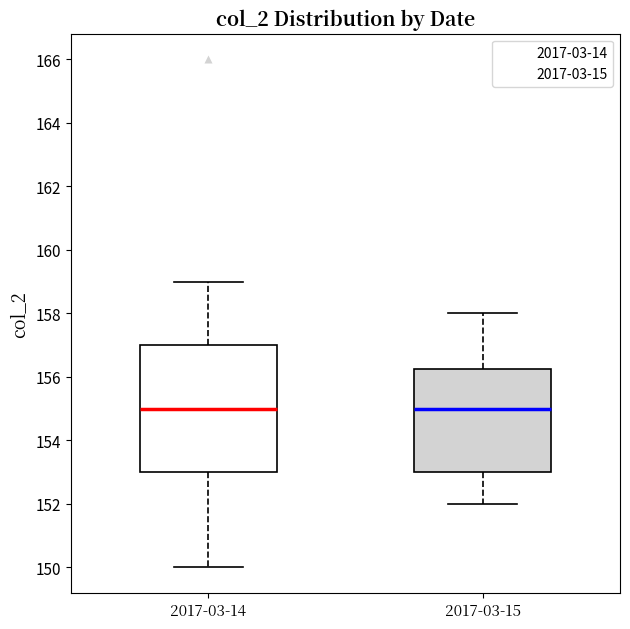

Which box is the tallest, from its lower edge to its upper edge?

2017-03-14